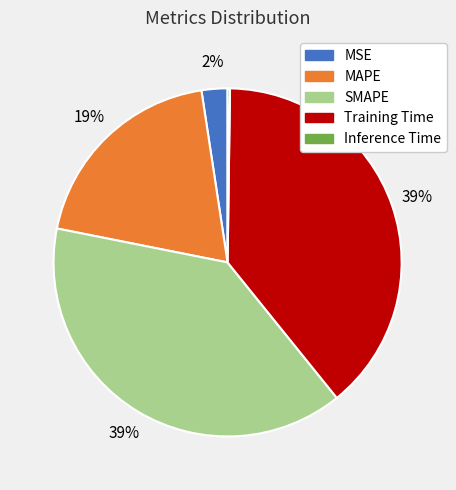

Does MAPE account for over 50% of the chart?

No